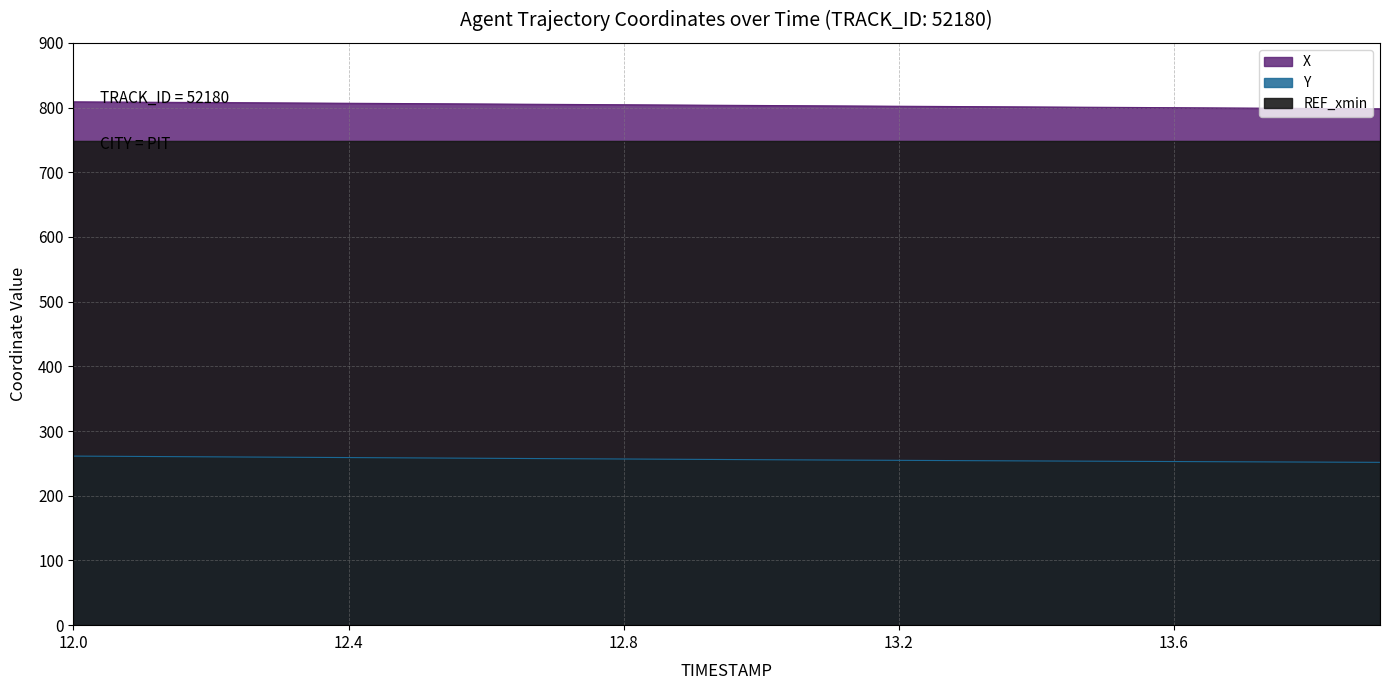

Which series changed the most between 13.5 and 13.9?

X